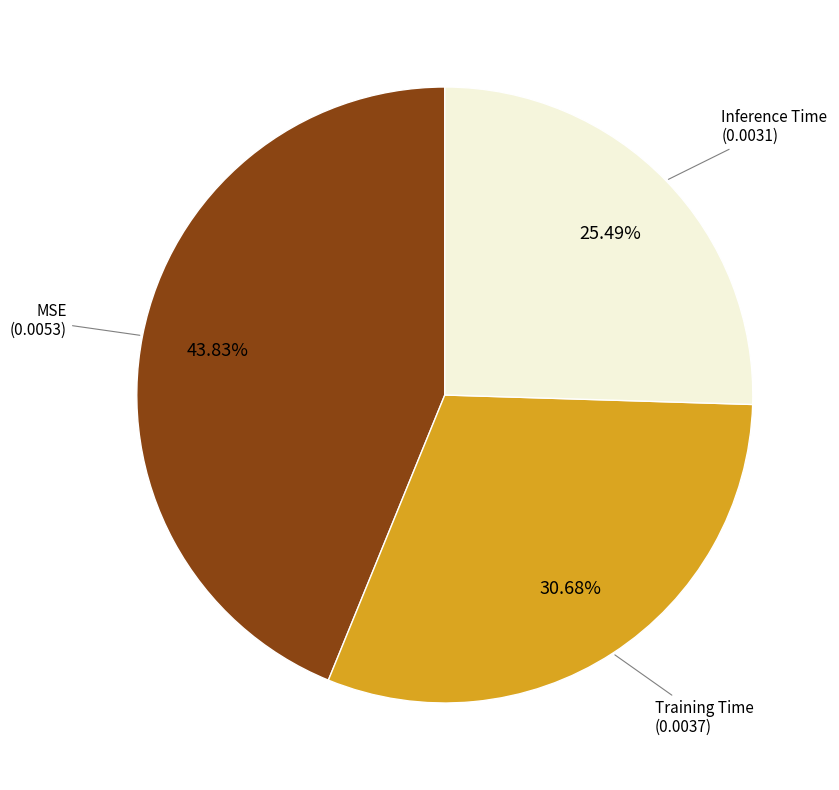

Is there a majority slice in this chart?

No